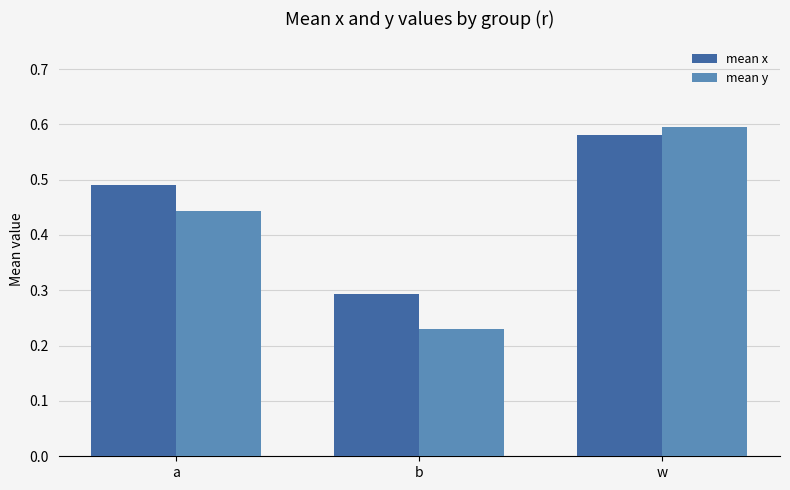

Which series has the widest spread of values?

mean y